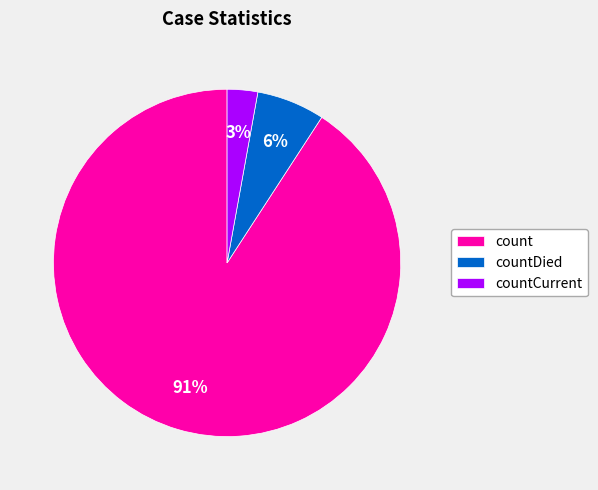

Which category has the biggest portion of the pie?

count